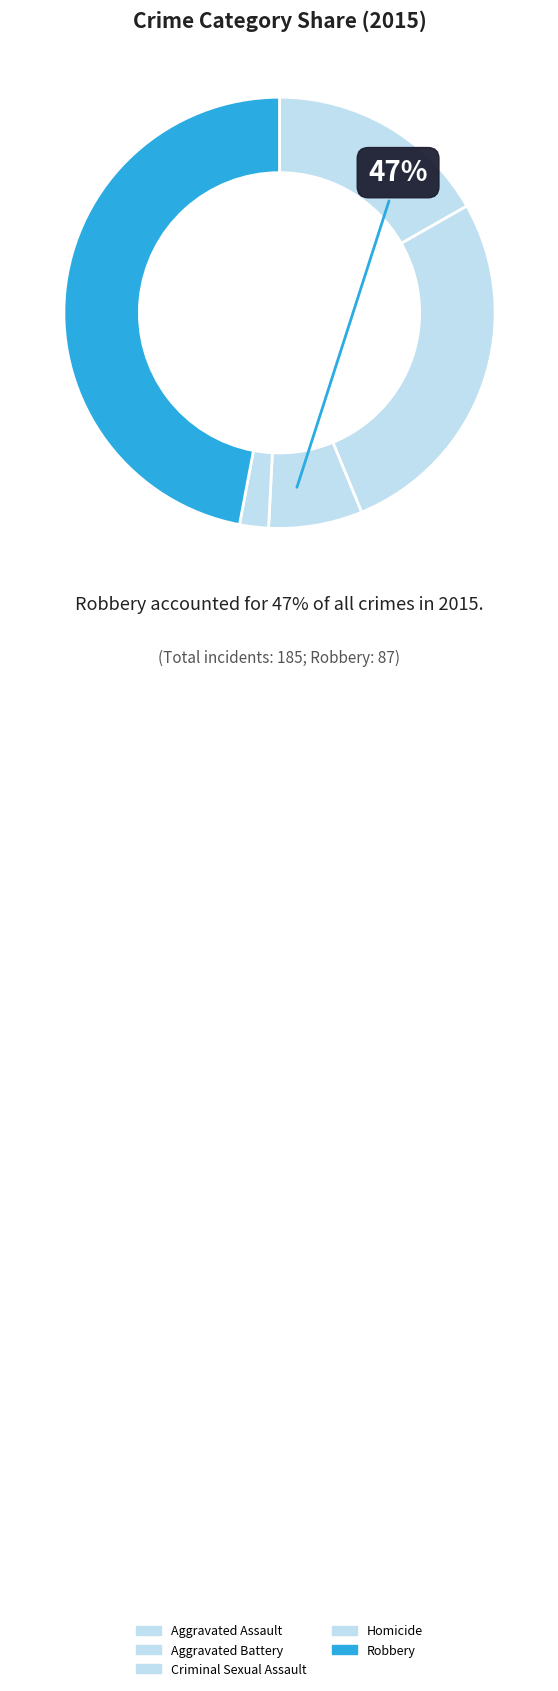

How many segments does this pie chart have?

5